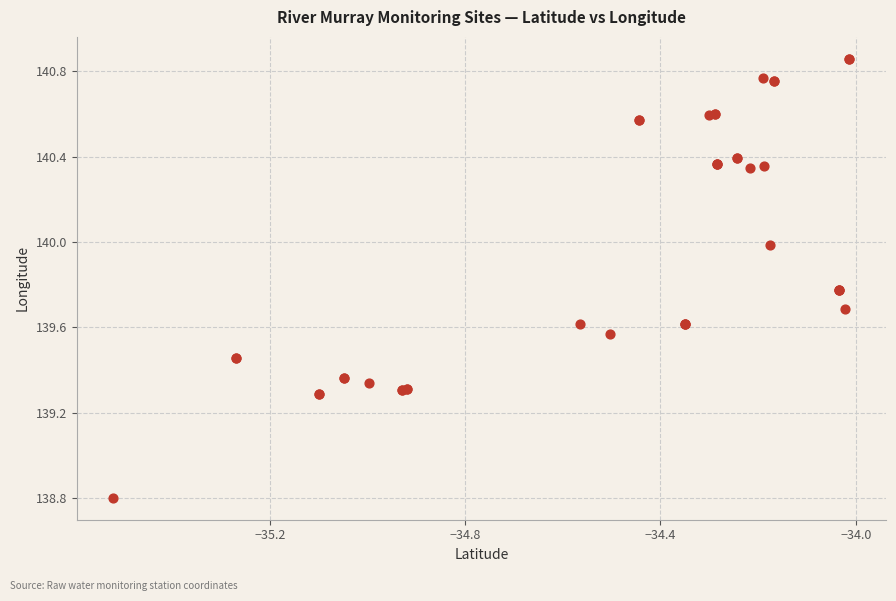

What Y value in the scatter plot is closest to 139?

138.8